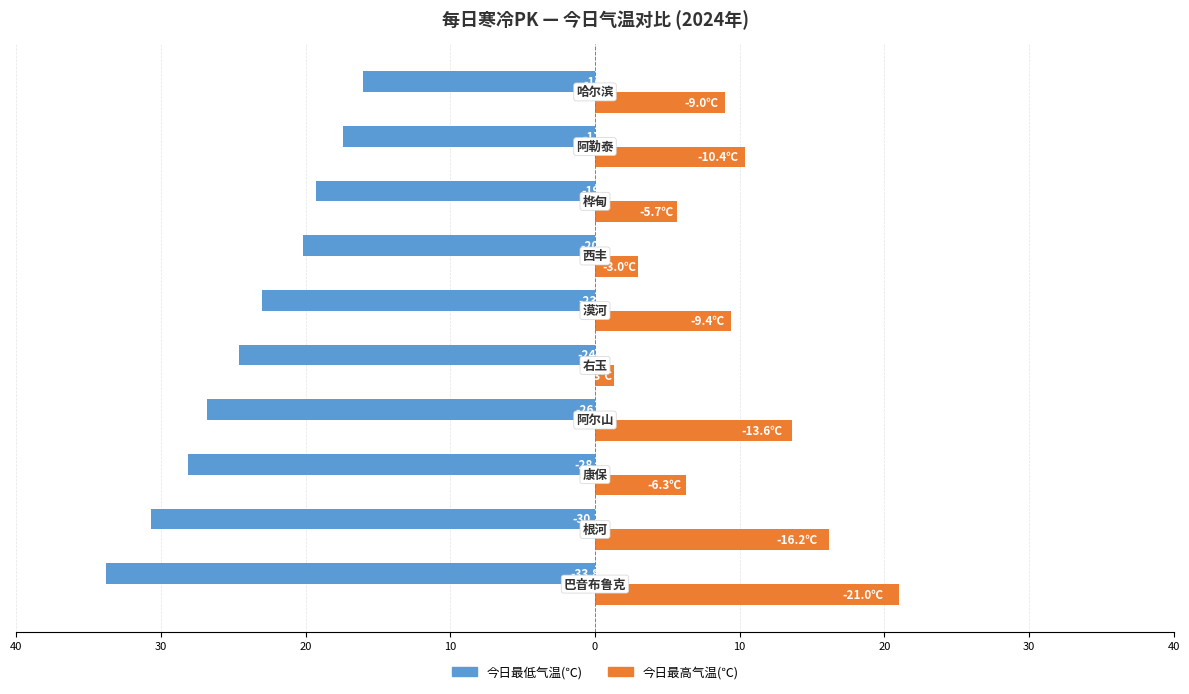

Which series has the widest spread of values?

今日最高气温(℃)